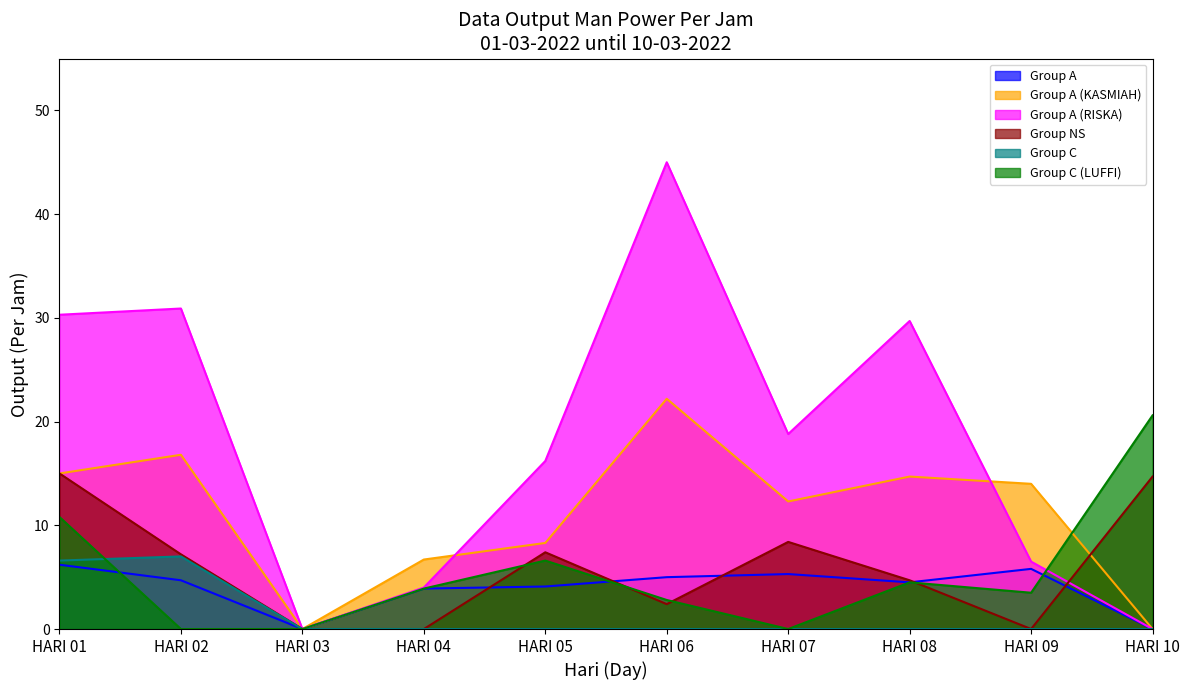

What is the difference between the second highest and second lowest values in the Group A (RISKA) series?

30.9